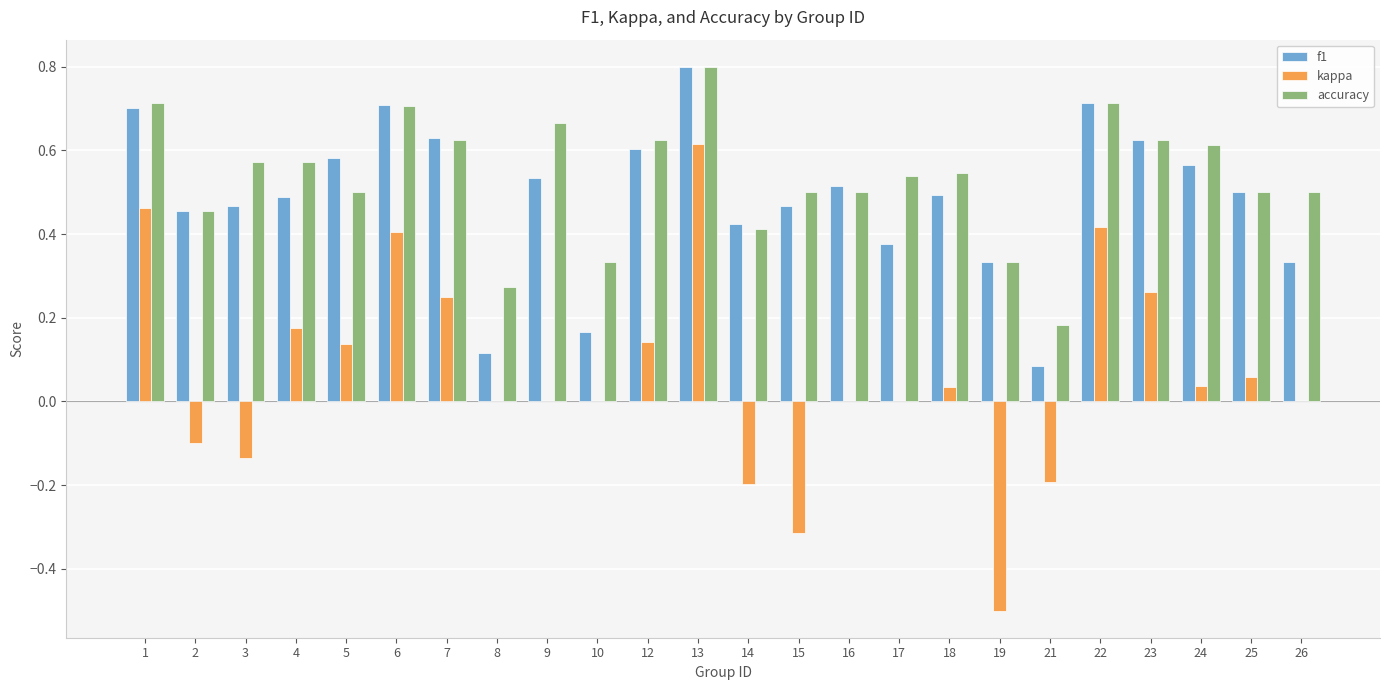

Where is f1 nearest to the value 0?

21